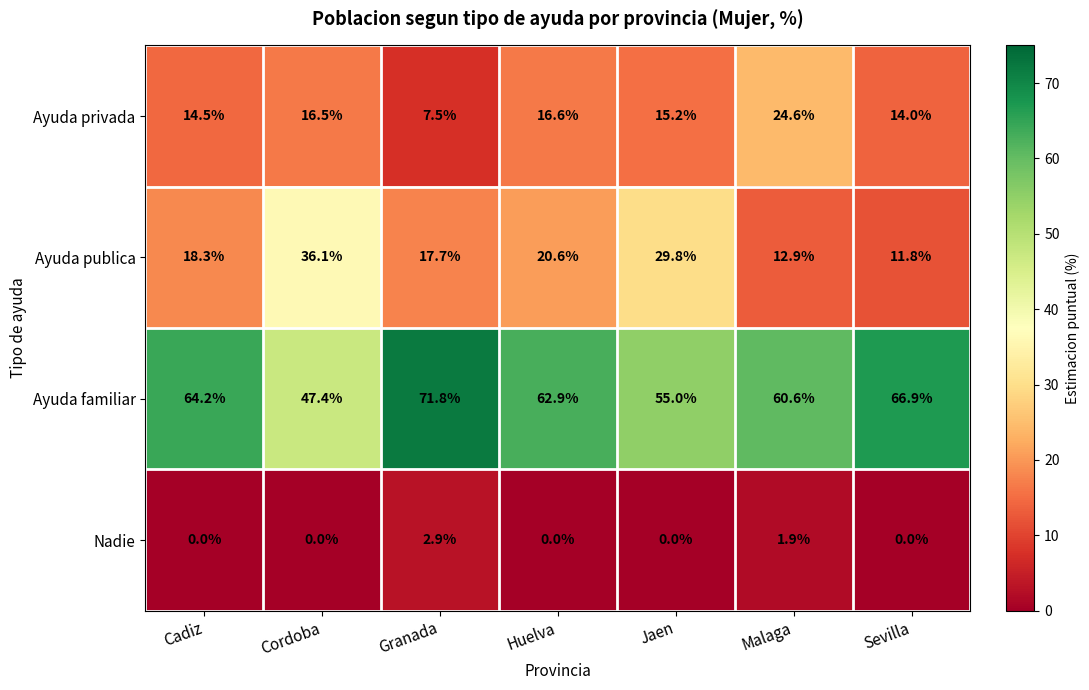

What is the difference between the maximum and minimum values in the Ayuda publica series?

24.3